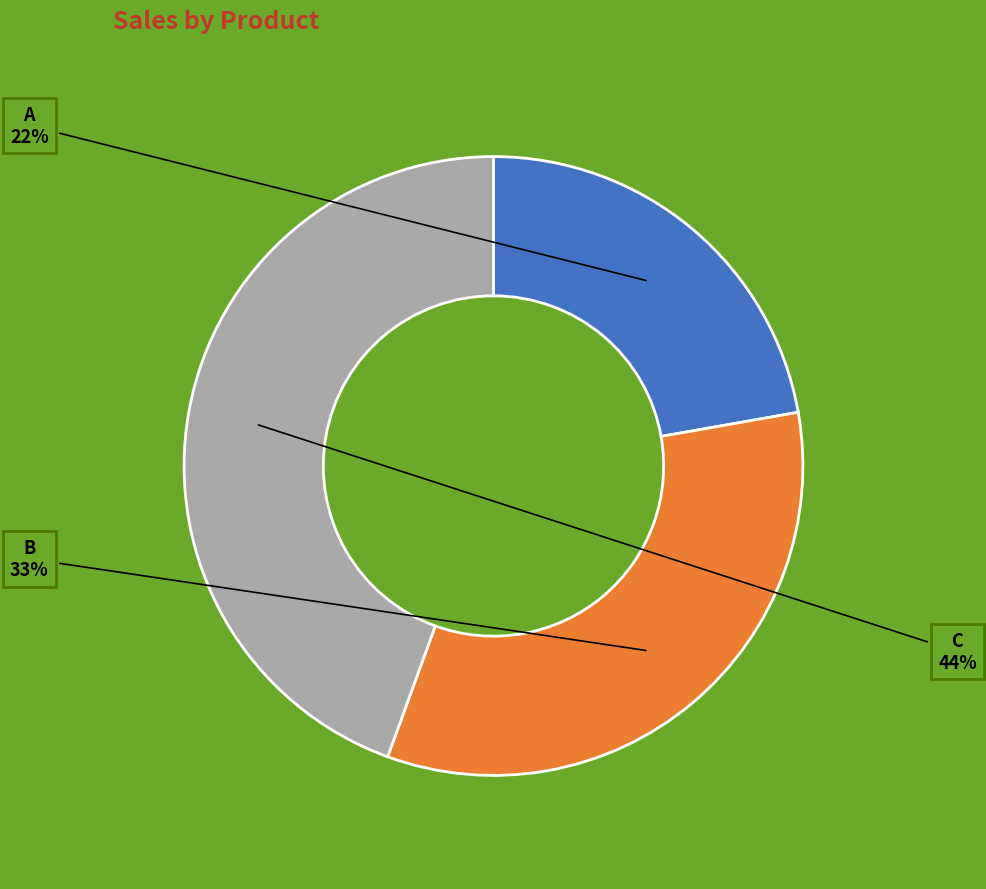

What is the ratio of the value at A to the value at B?

0.7